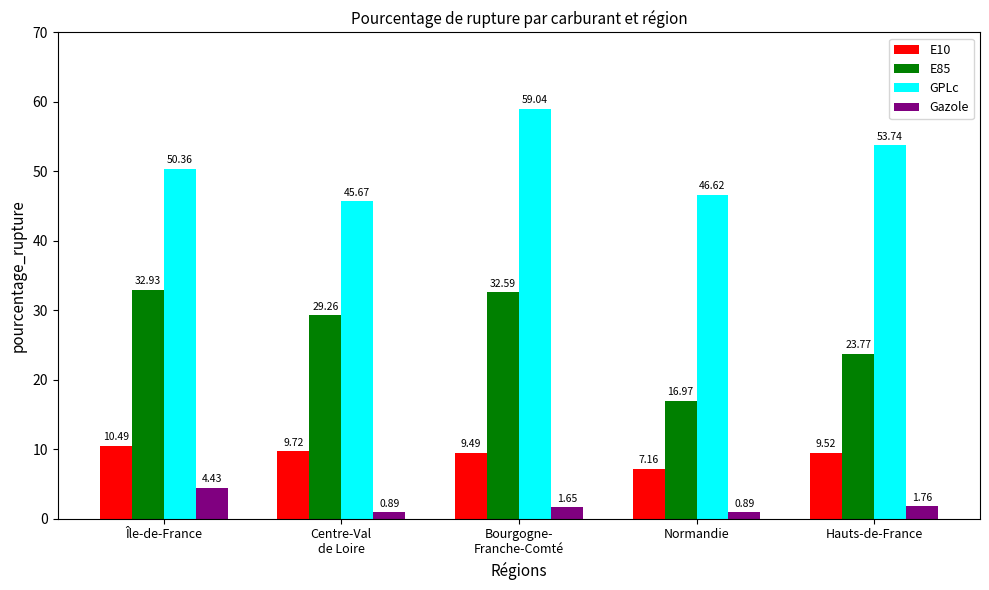

What is the label of the 3rd bar from the left?

Bourgogne-
Franche-Comté